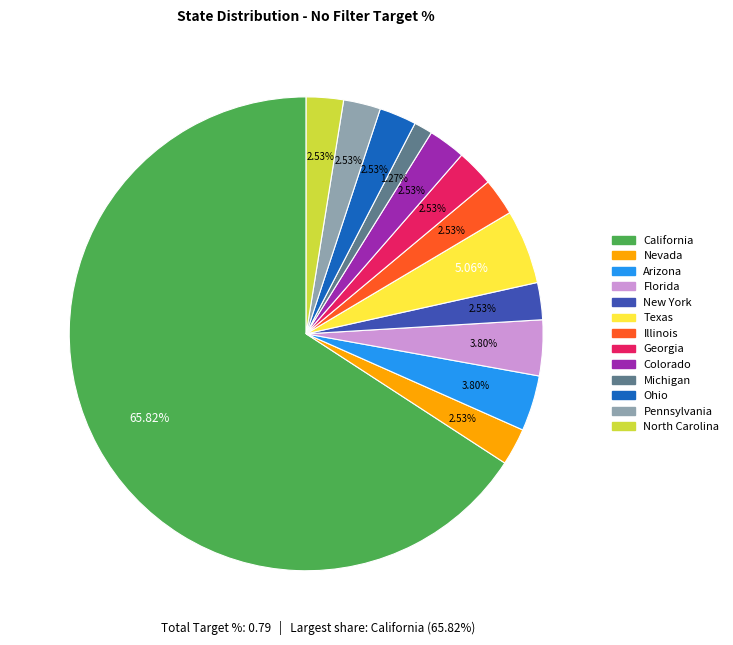

What portion of the pie excludes Illinois?

97.5%